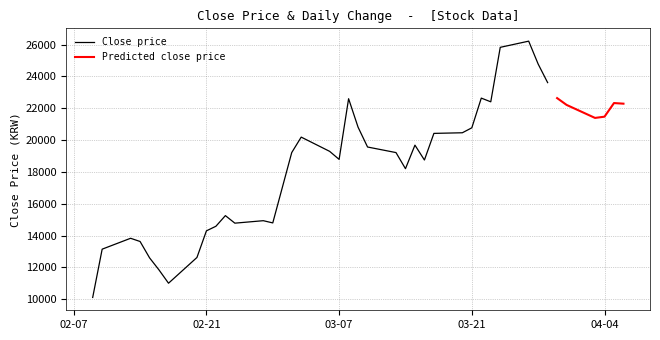

What is the label of the 31st point from the right?

9